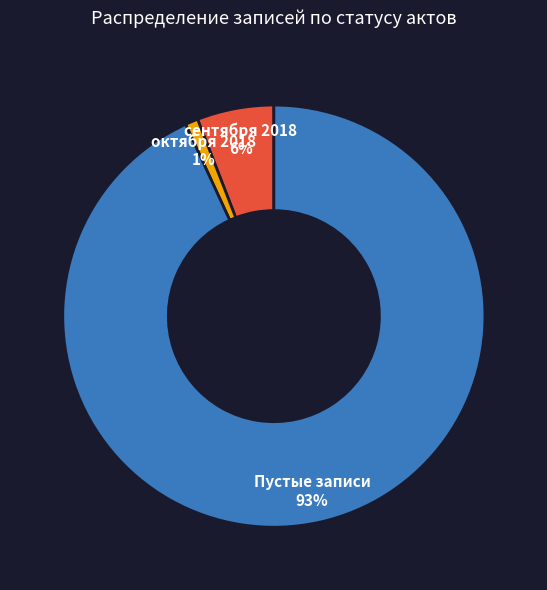

Is there a majority slice in this chart?

Yes